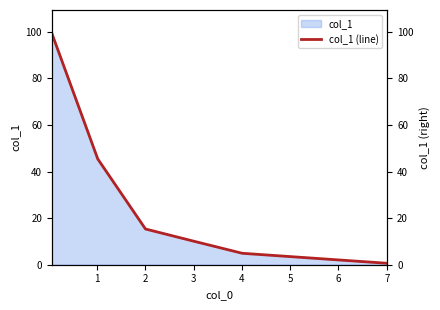

What value does the data have at 4?

4.9